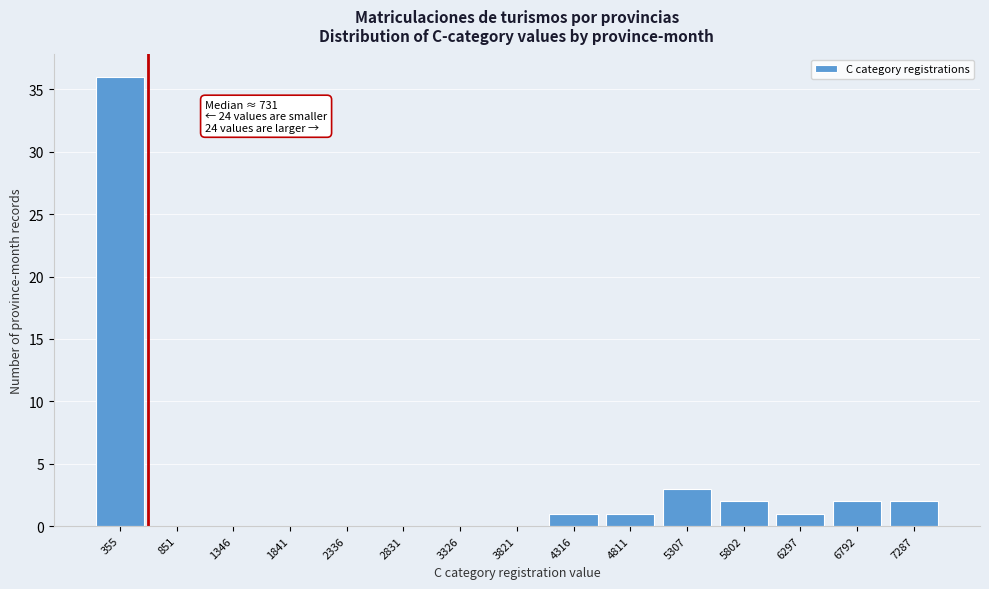

Reading left to right, extract all data points from this chart.

355=36	851=0	1346=0	1841=0	2336=0	2831=0	3326=0	3821=0	4316=1	4811=1	5307=3	5802=2	6297=1	6792=2	7287=2